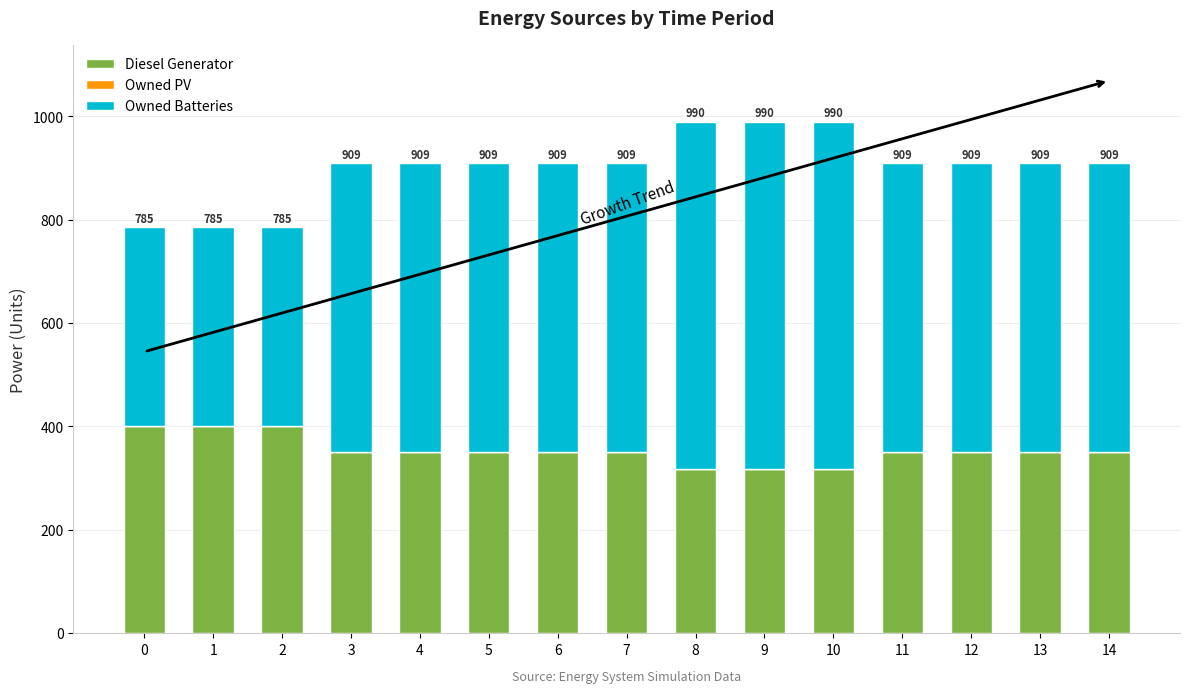

What is the difference between the second highest and minimum values in the Owned Batteries series?

287